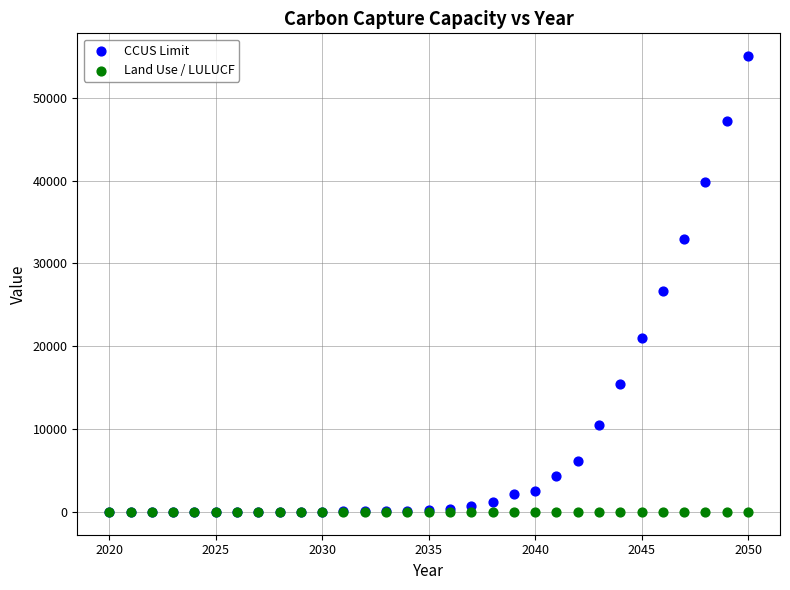

Which series has the largest Y range (max minus min)?

CCUS Limit